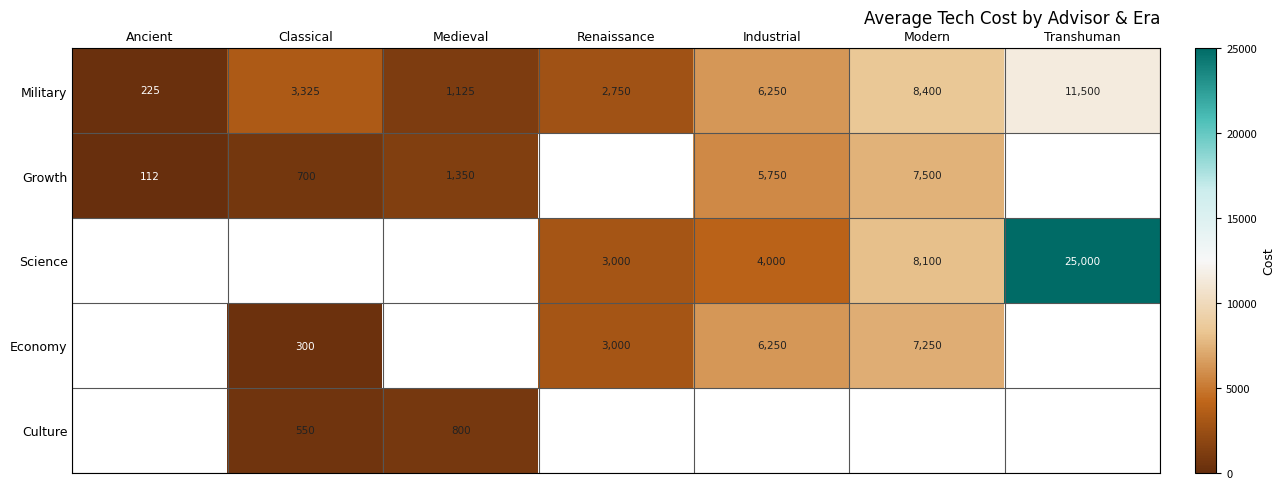

What is the average value of the Military series?

4796